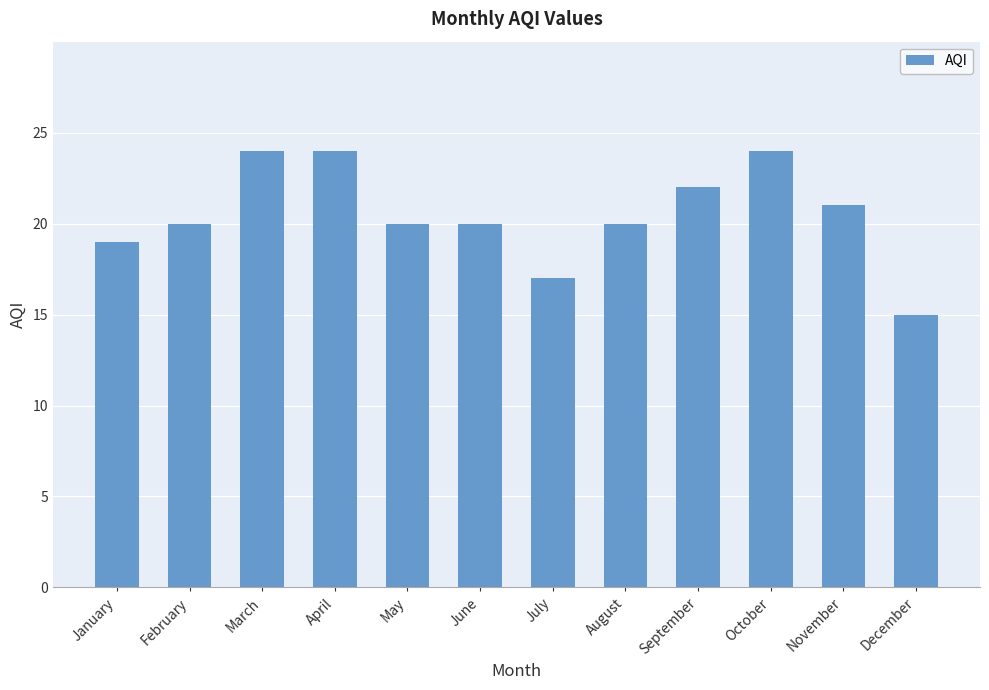

Approximately how many times larger is the value at May compared to December?

1.3